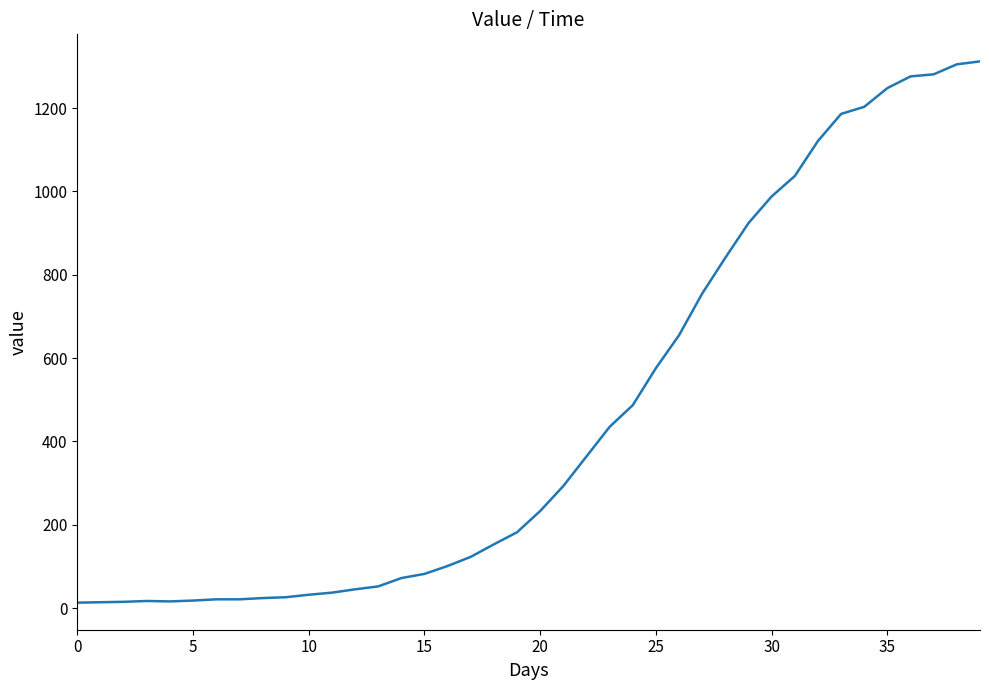

What is the difference between the maximum and minimum values?

1299